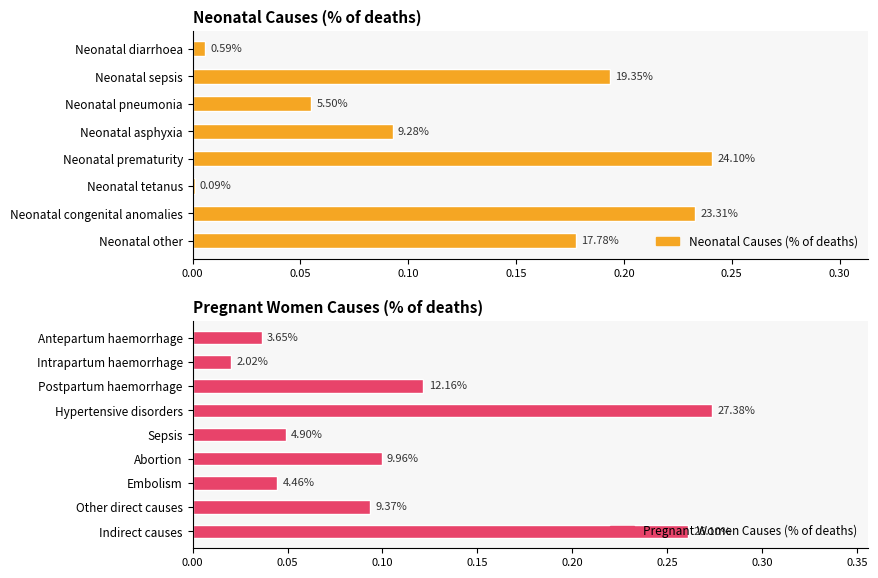

What is the difference between the maximum and second lowest values?

0.2